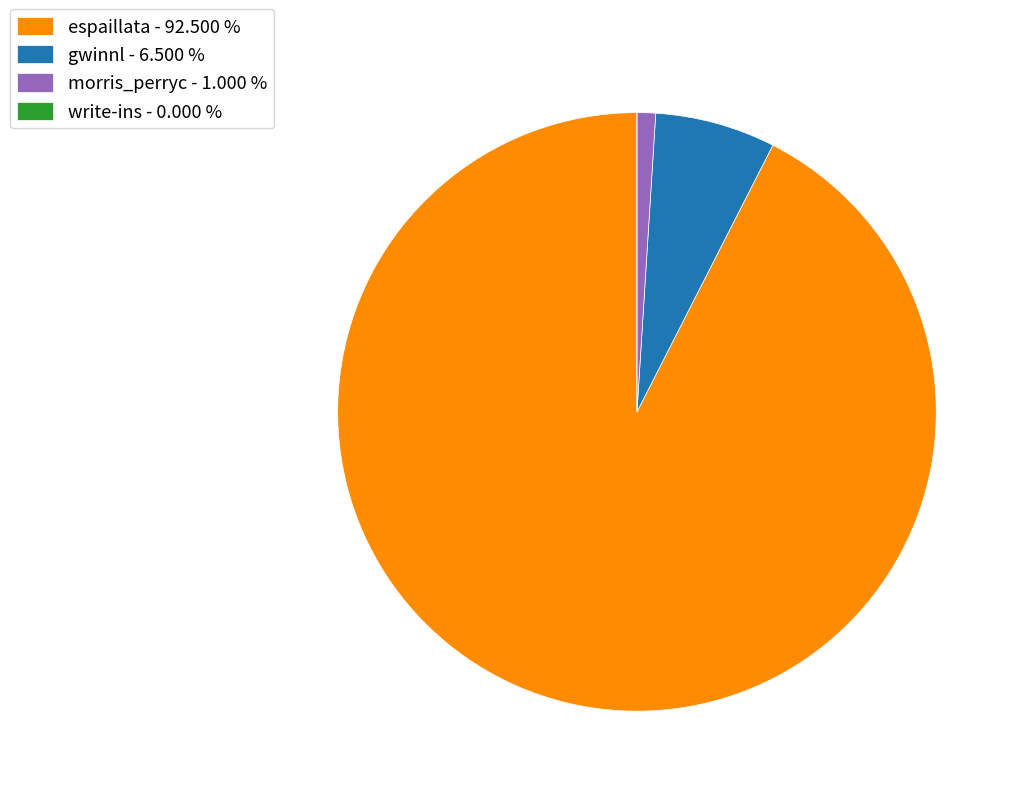

True or false: morris_perryc accounts for 12% of the total.

False